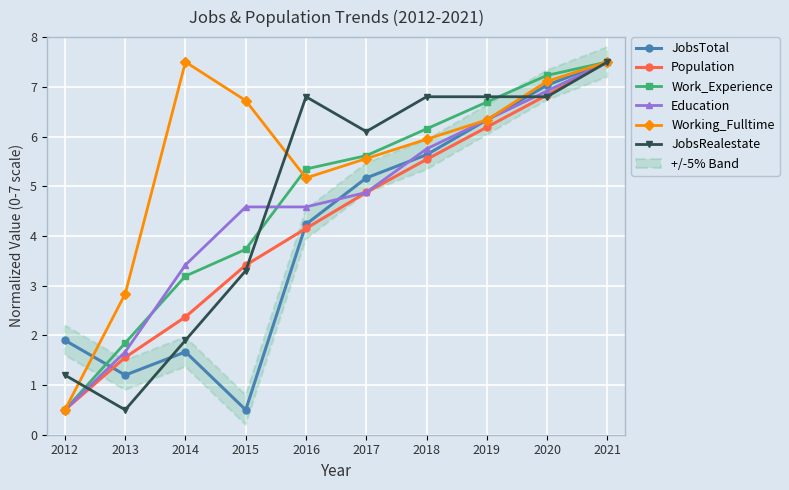

What is the greatest value displayed?

7.5